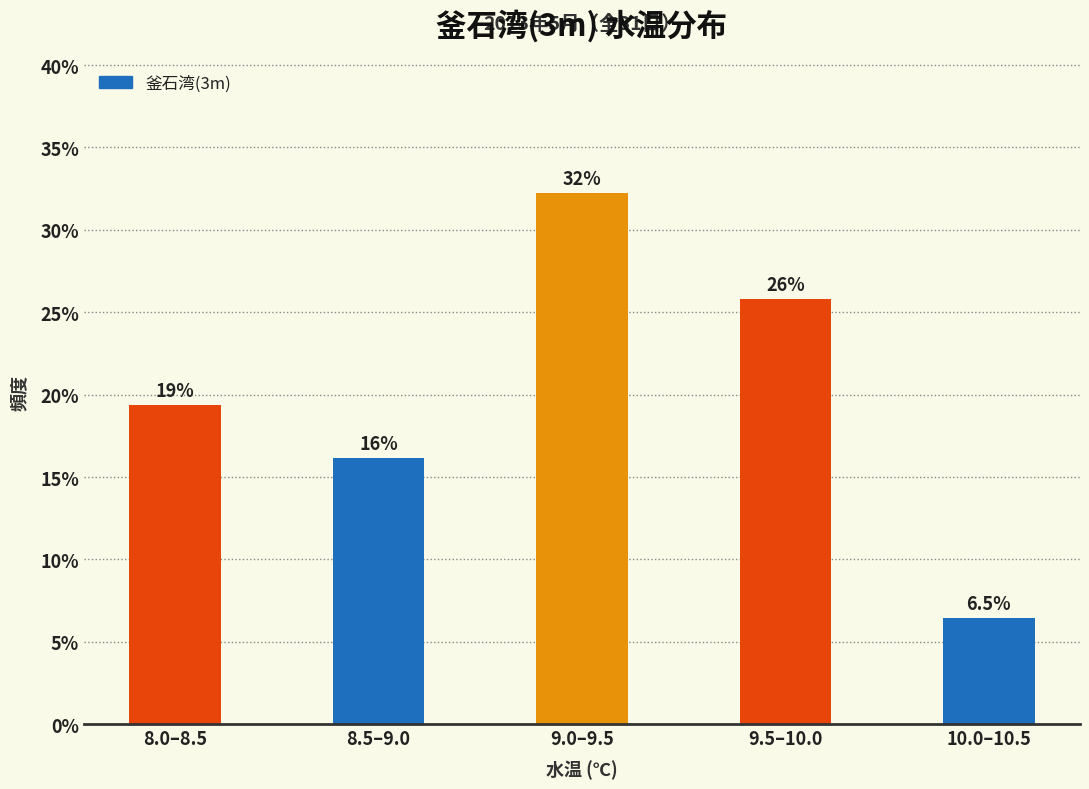

How many bars are there in total?

5